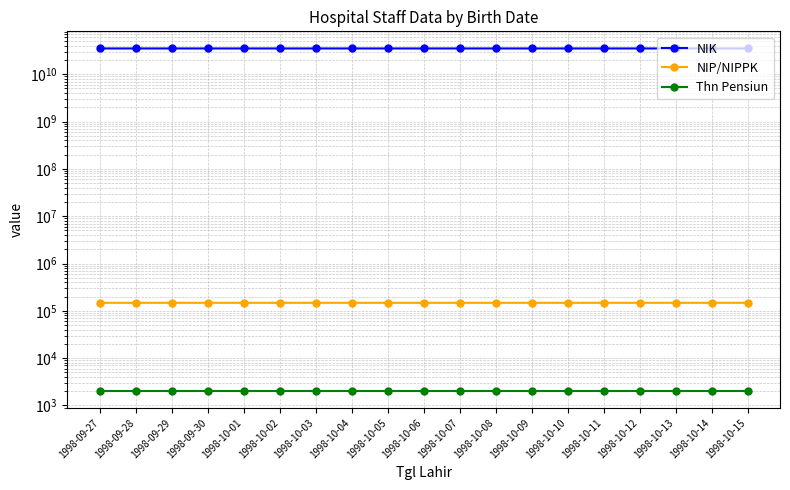

What is the total value across all series at 1998-10-15?

35101079972